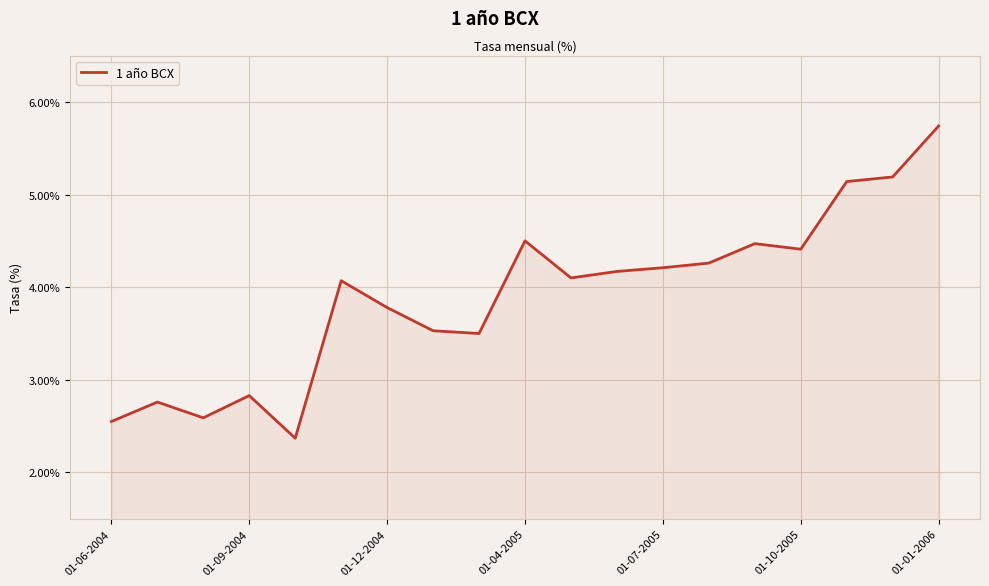

What is the smallest value displayed?

2.4